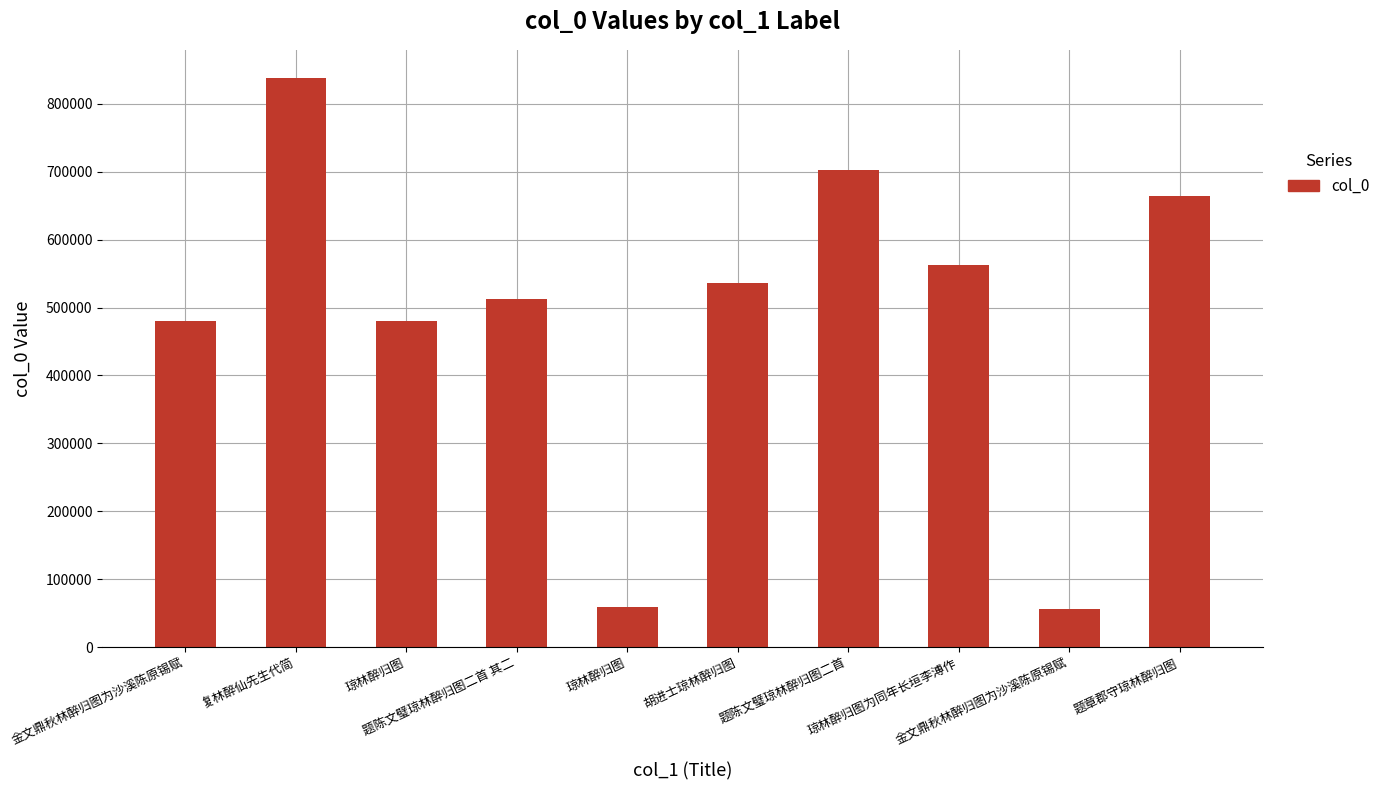

List the labels in order of value, largest first.

复林醉仙先生代简, 题陈文璧琼林醉归图二首, 题章郡守琼林醉归图, 琼林醉归图为同年长垣李溥作, 胡进士琼林醉归图, 题陈文璧琼林醉归图二首 其二, 金文鼎秋林醉归图为沙溪陈原锡赋, 琼林醉归图, 琼林醉归图, 金文鼎秋林醉归图为沙溪陈原锡赋